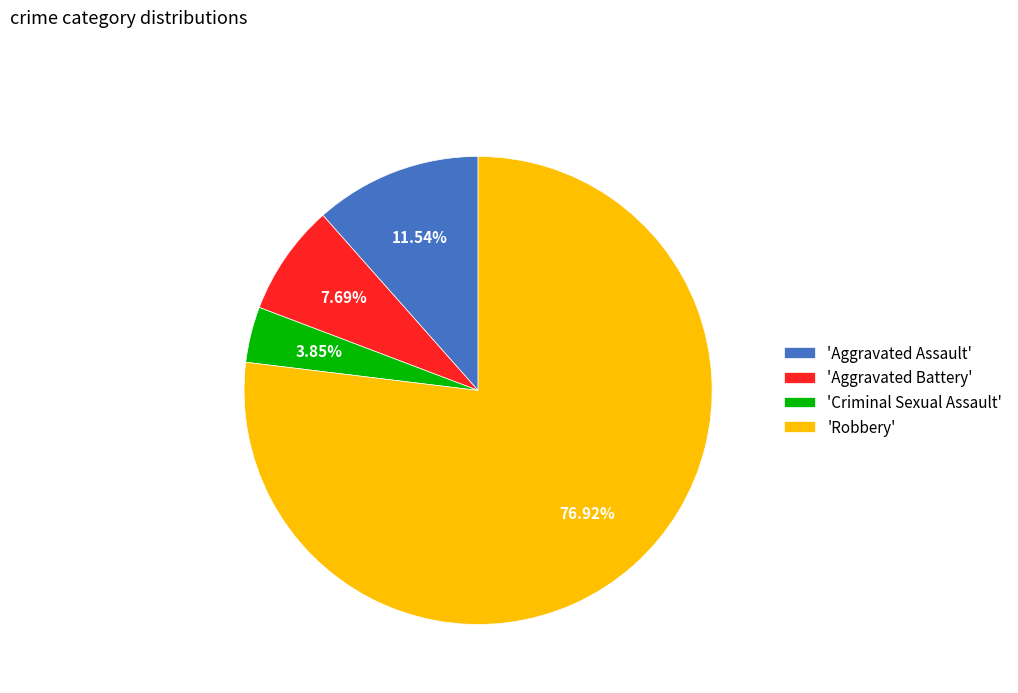

Approximately how many times larger is the value at 'Aggravated Battery' compared to 'Criminal Sexual Assault'?

2.0